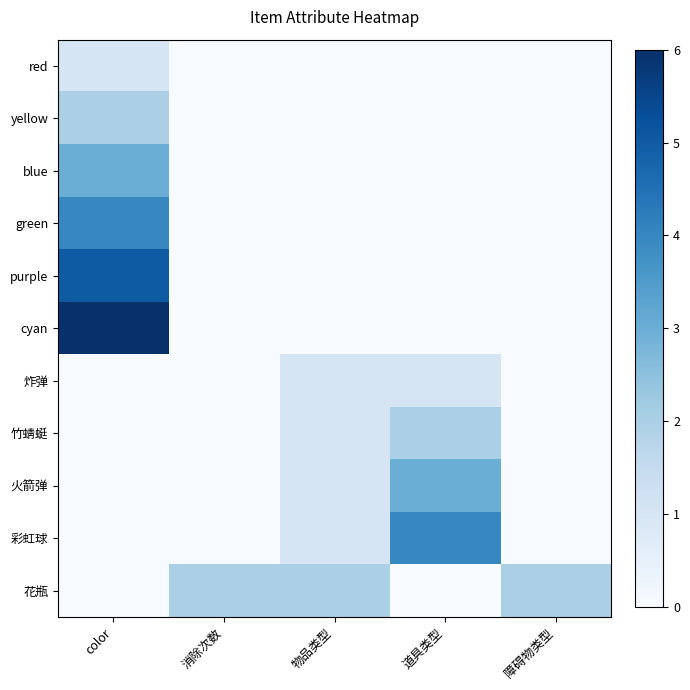

At which category does the chart reach its peak across all series?

color